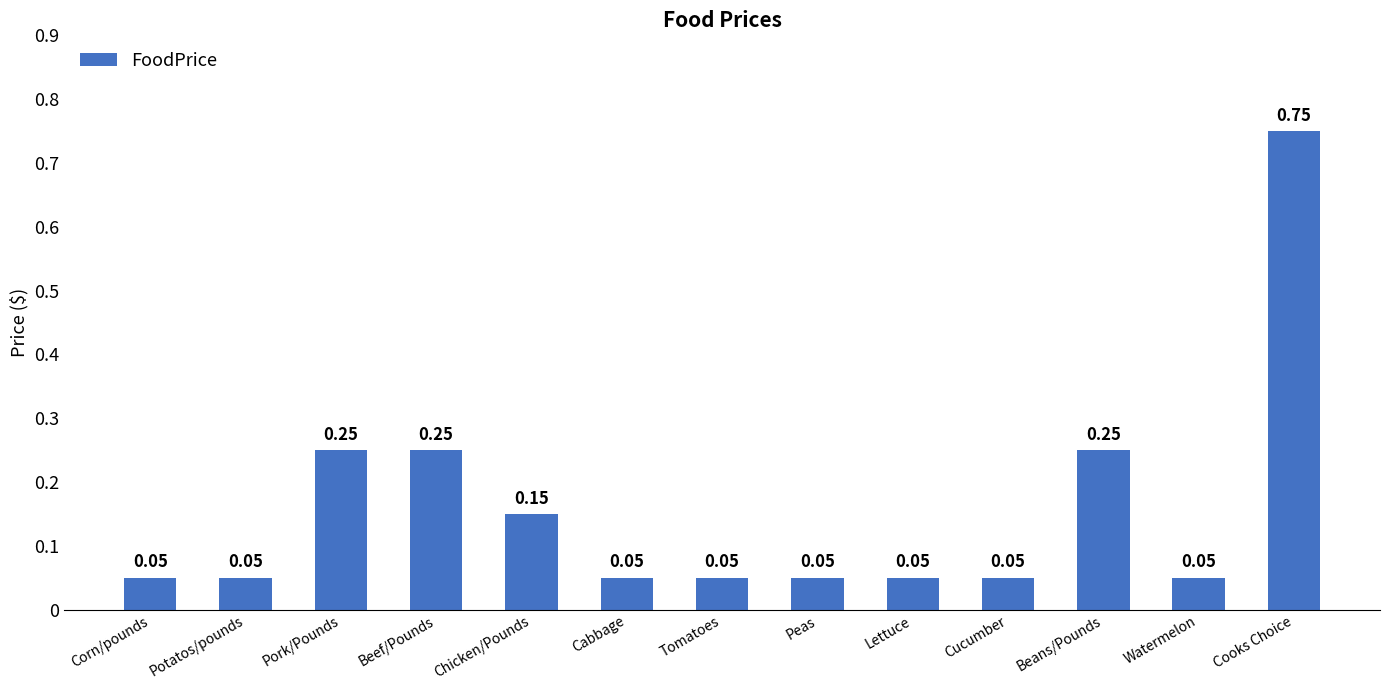

Which category has the highest value across all series?

Cooks Choice